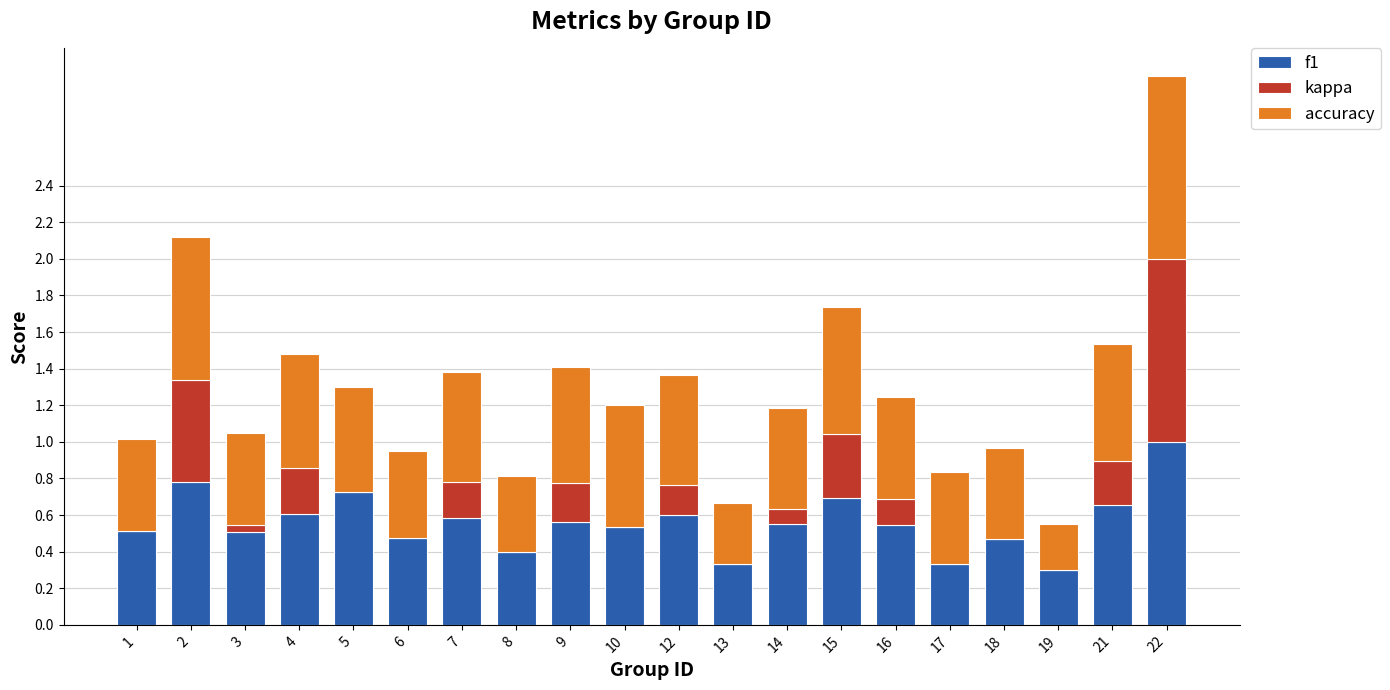

The f1 series shows 0.3 at 9. True or false?

False